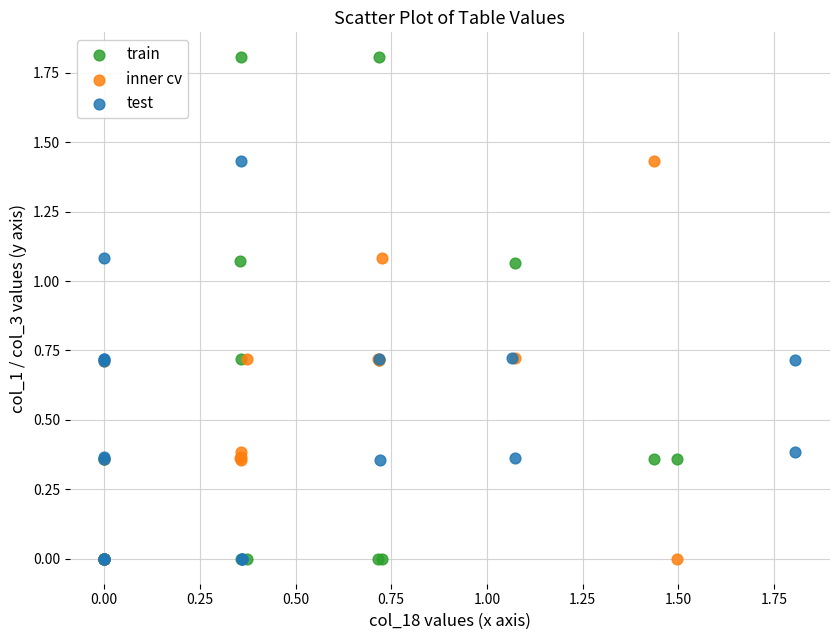

Which series has the largest Y range (max minus min)?

train